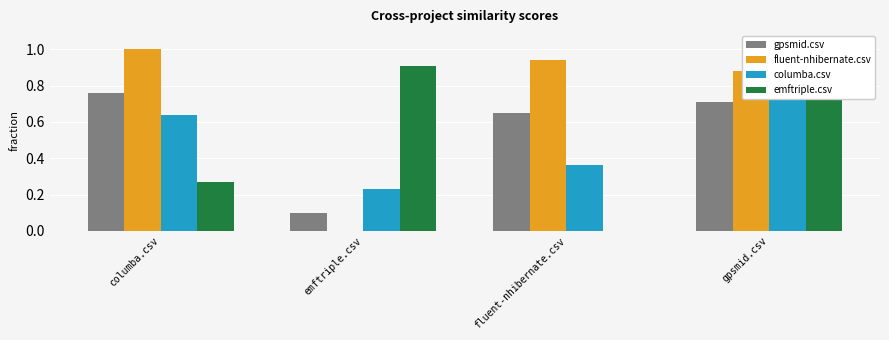

What is the sum of the gpsmid.csv values at columba.csv and fluent-nhibernate.csv?

1.4